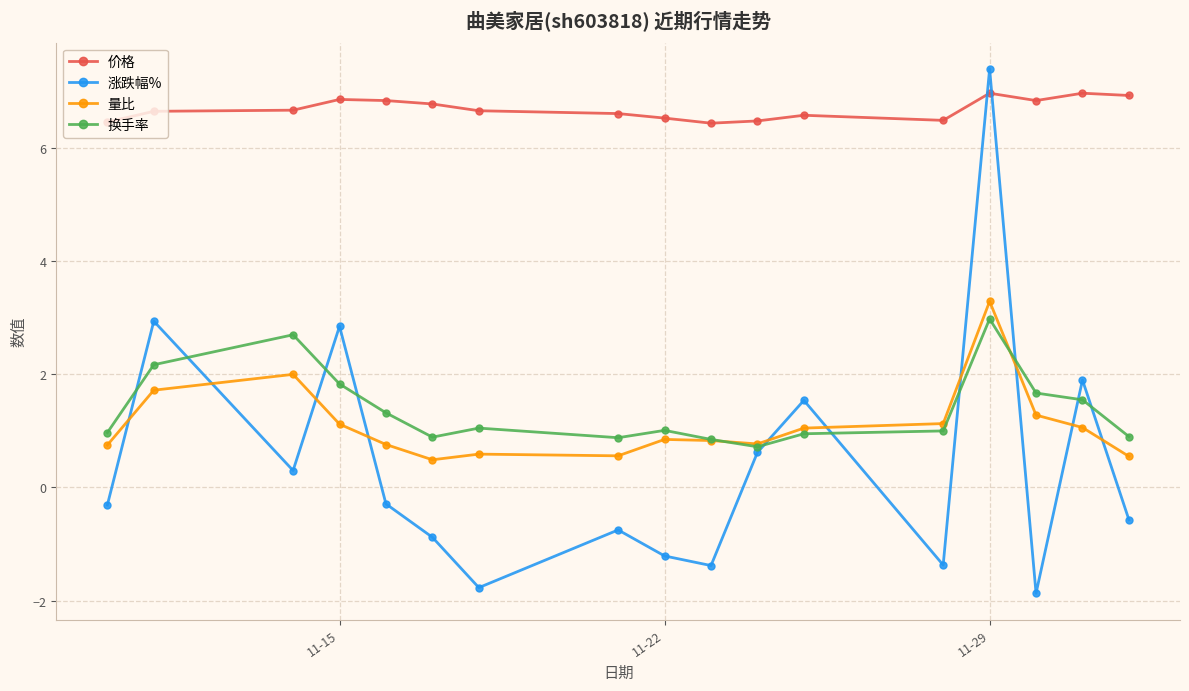

What is the value of the 量比 point at the 16th from the left?

1.1